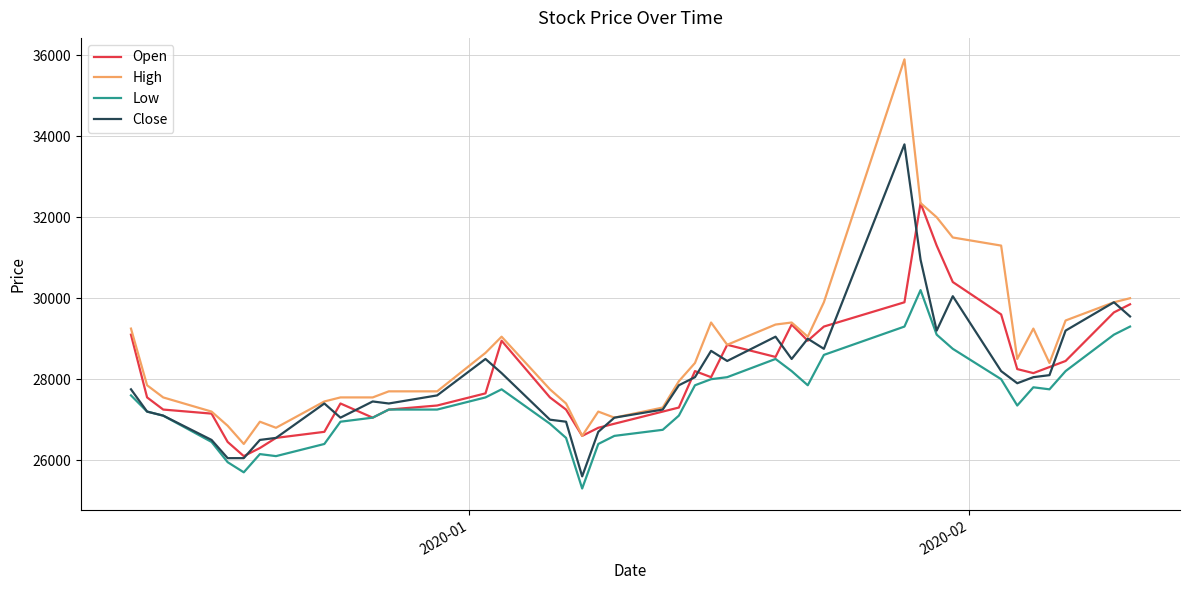

Which series has the largest total across all categories?

High